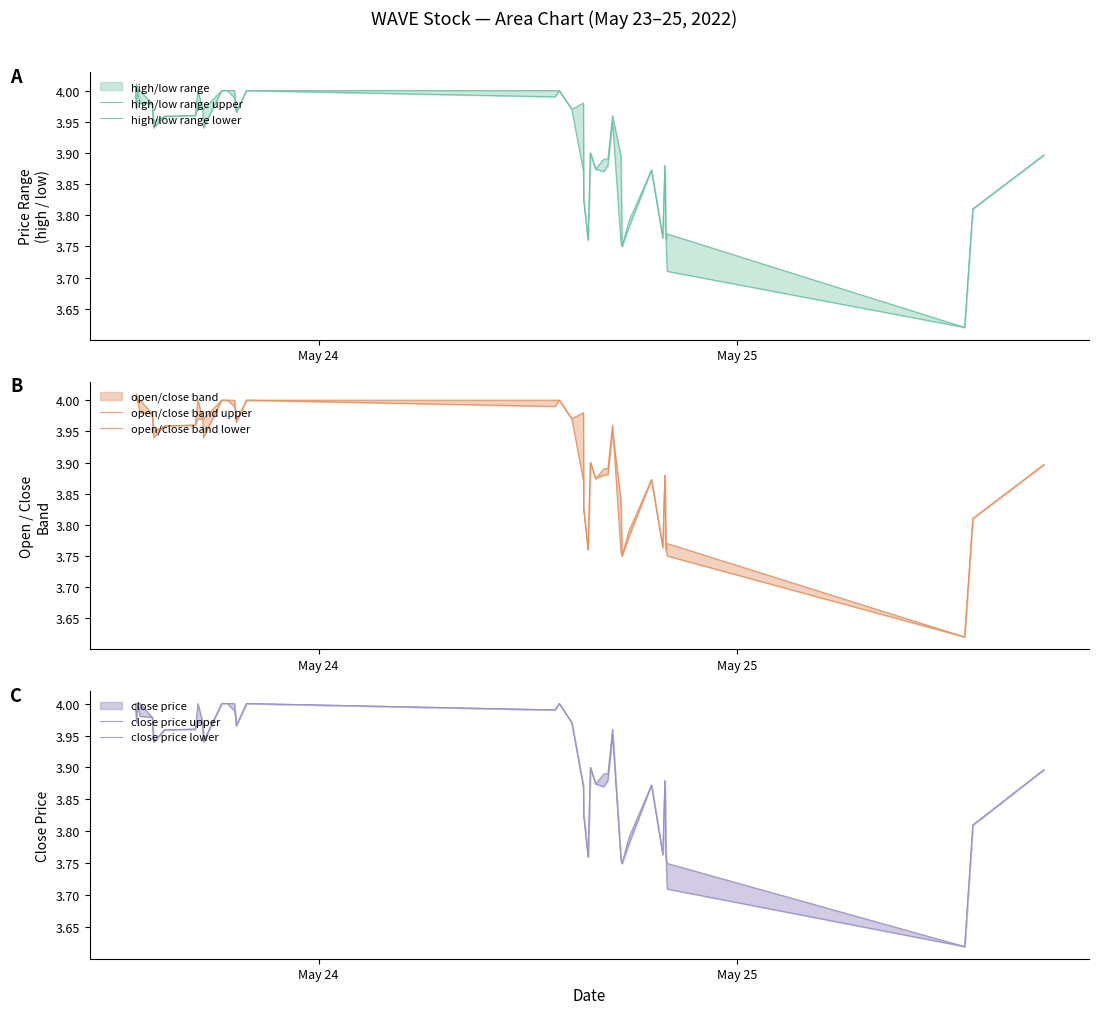

What is the lowest value of the close price lower series?

3.6